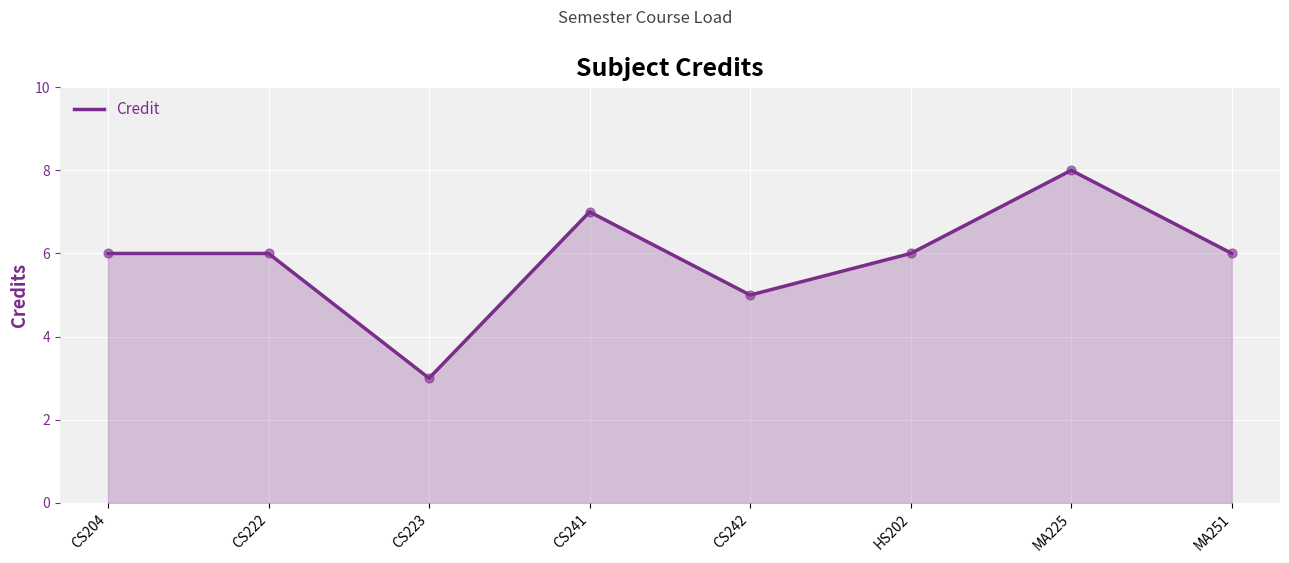

Approximately how many times larger is the value at HS202 compared to CS223?

2.0